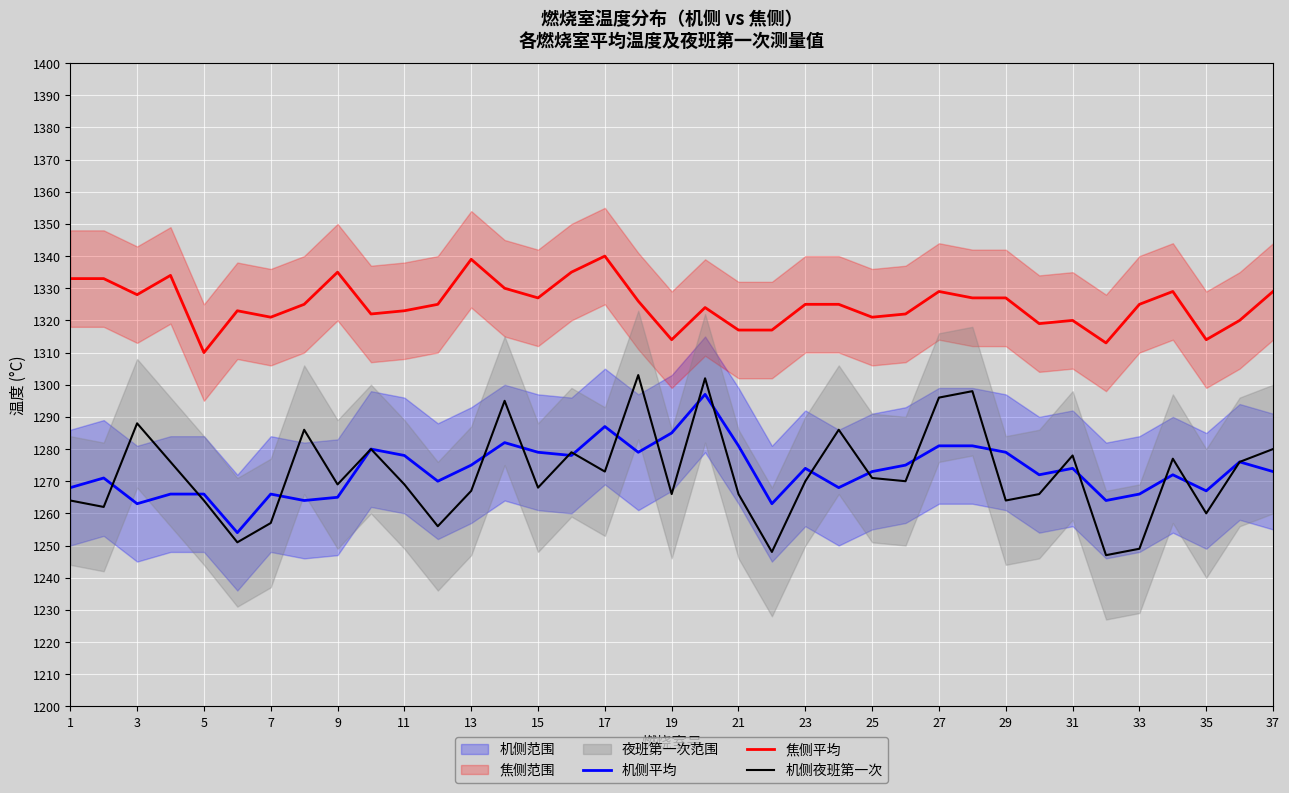

True or false: 焦侧平均 and 机侧夜班第一次 intersect in this chart.

False